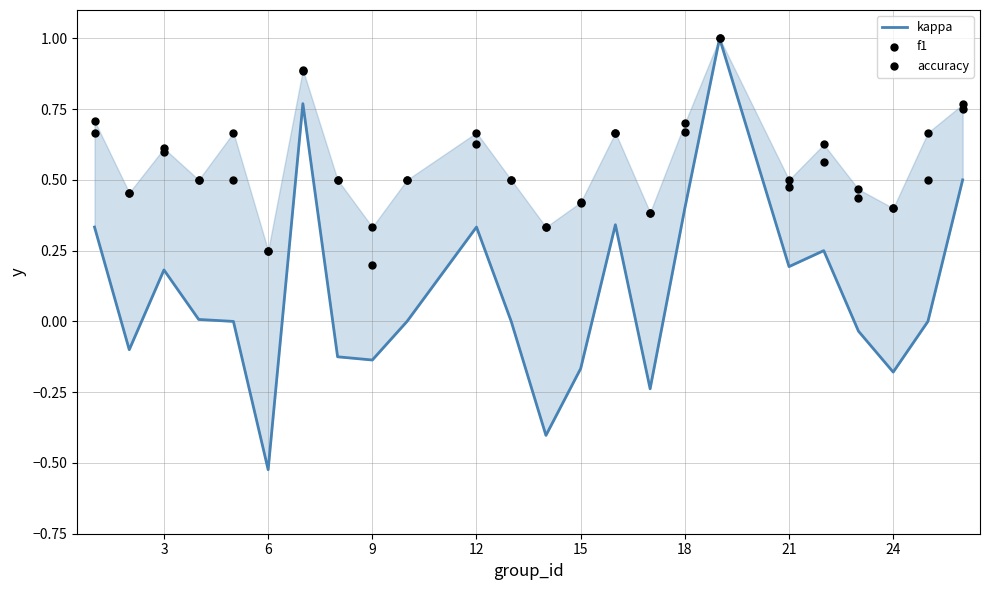

Which series has the largest total across all categories?

f1